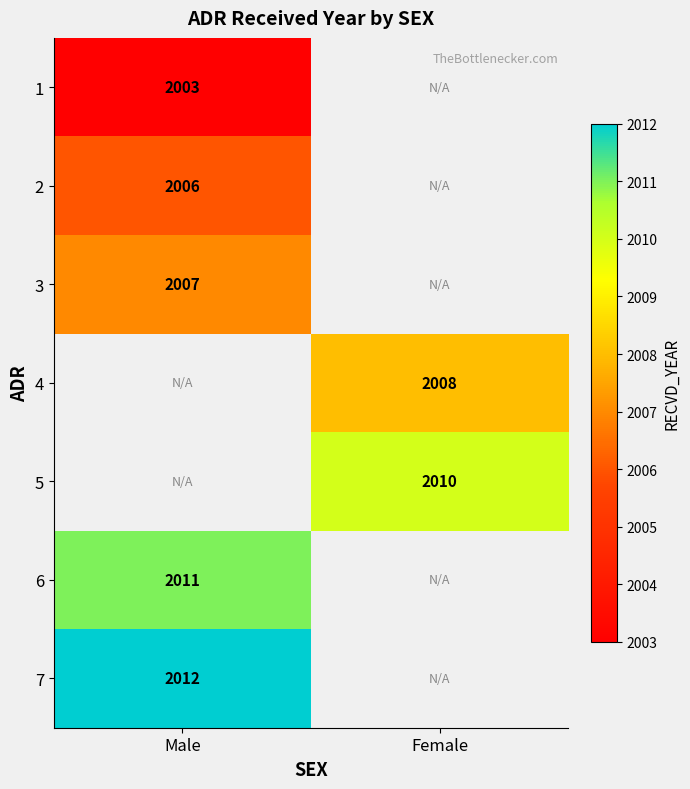

Which category has the lowest value across all series?

Male